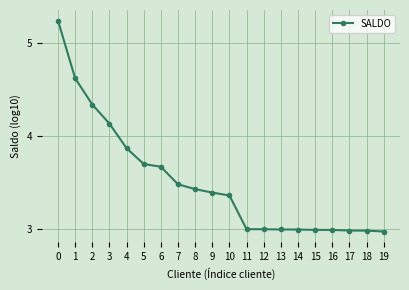

The value at 16 is 3.0. True or false?

True